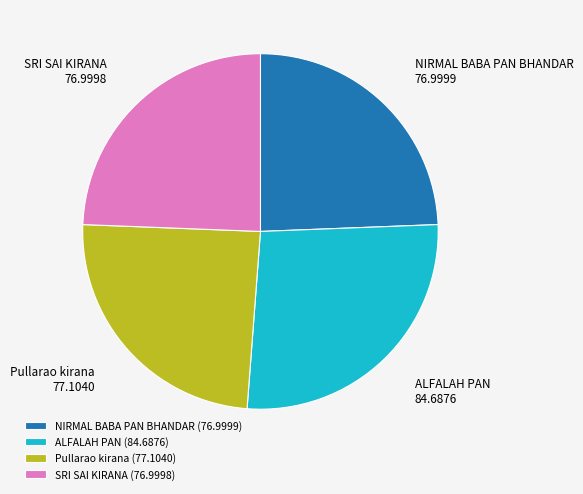

Between ALFALAH PAN and SRI SAI KIRANA, which is larger?

ALFALAH PAN